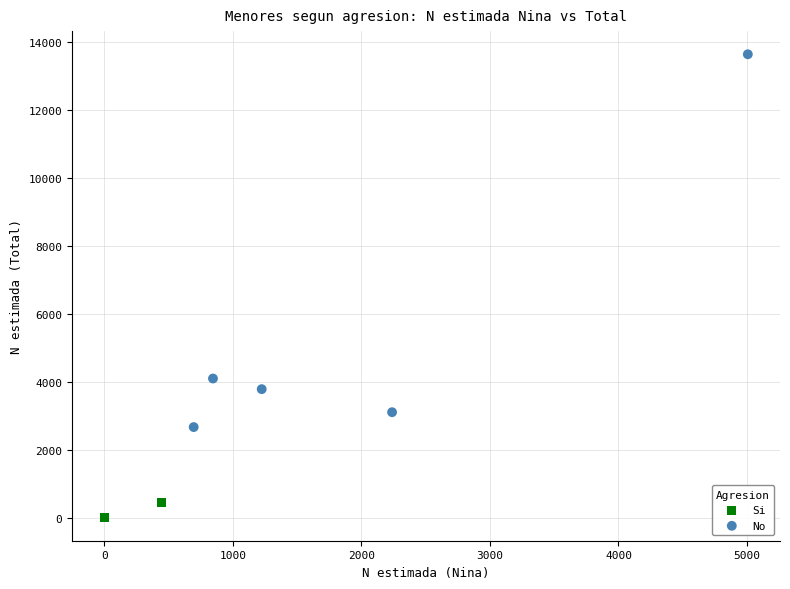

What are all the series names shown in the legend?

Si, No